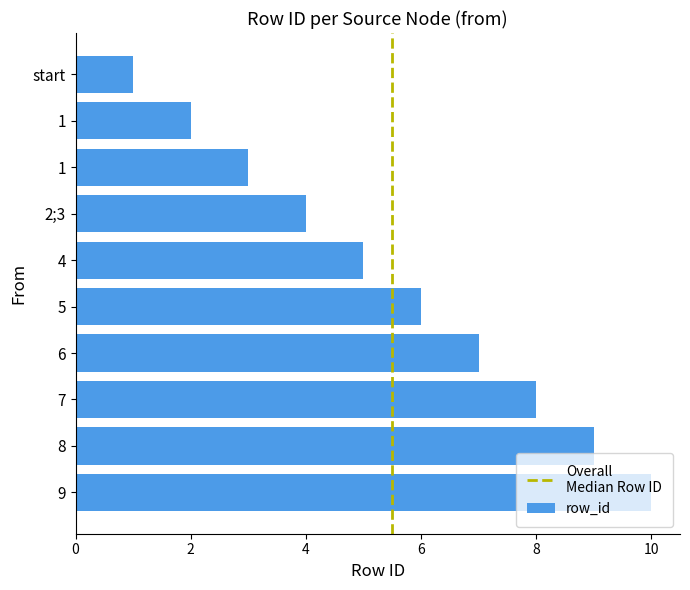

What is the maximum value shown in the chart?

10